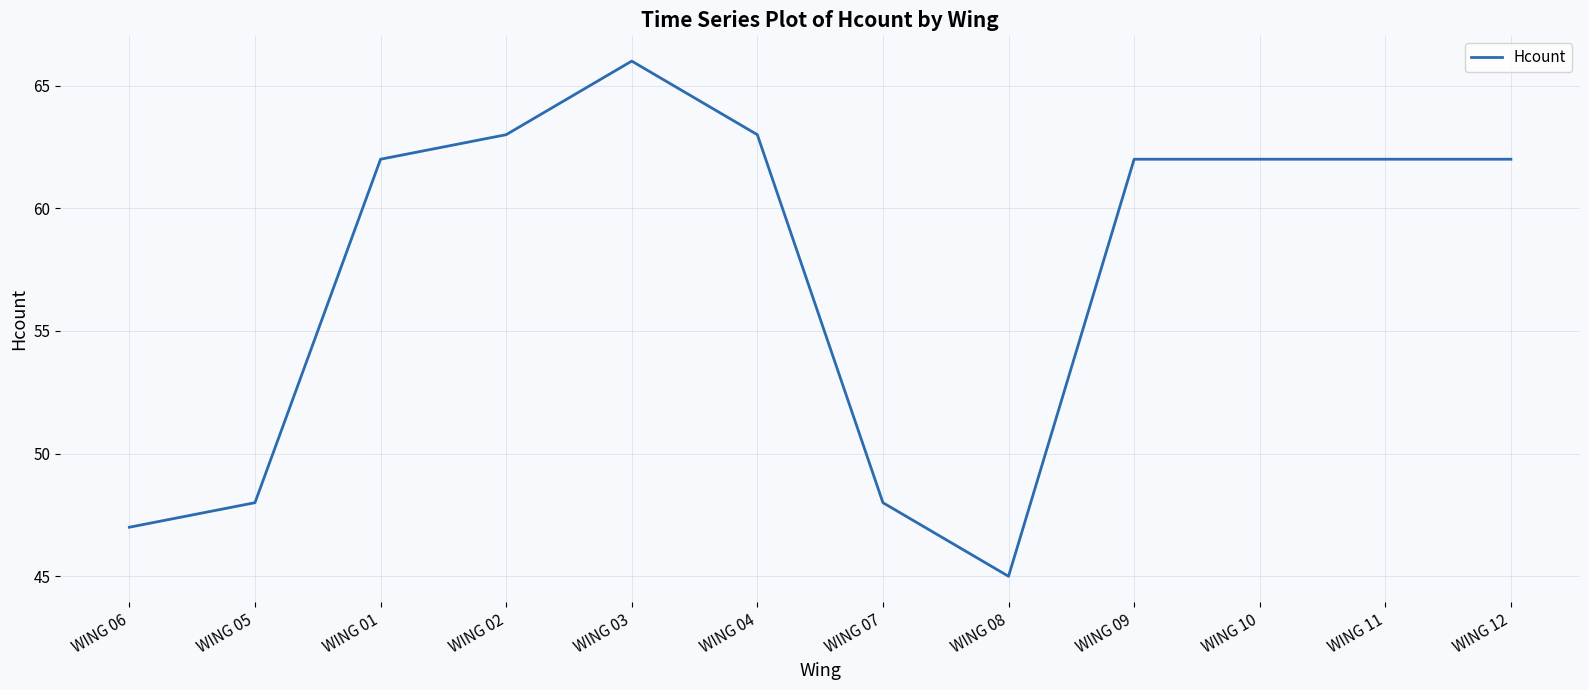

How many lines are shown in the chart?

1